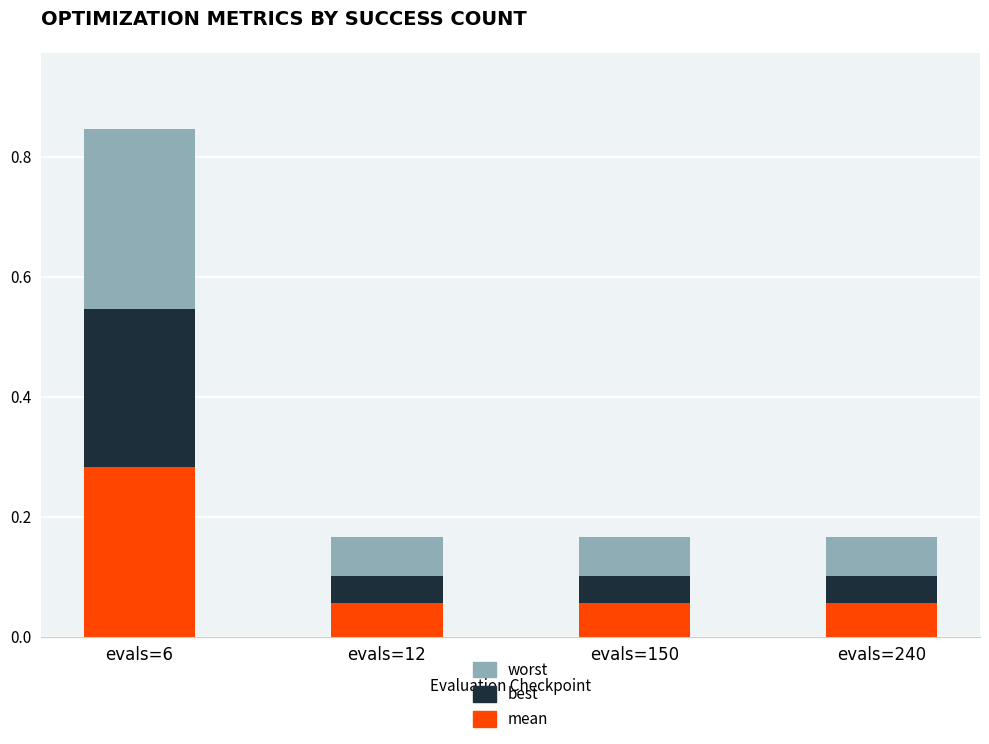

What is the sum of all mean values?

0.5